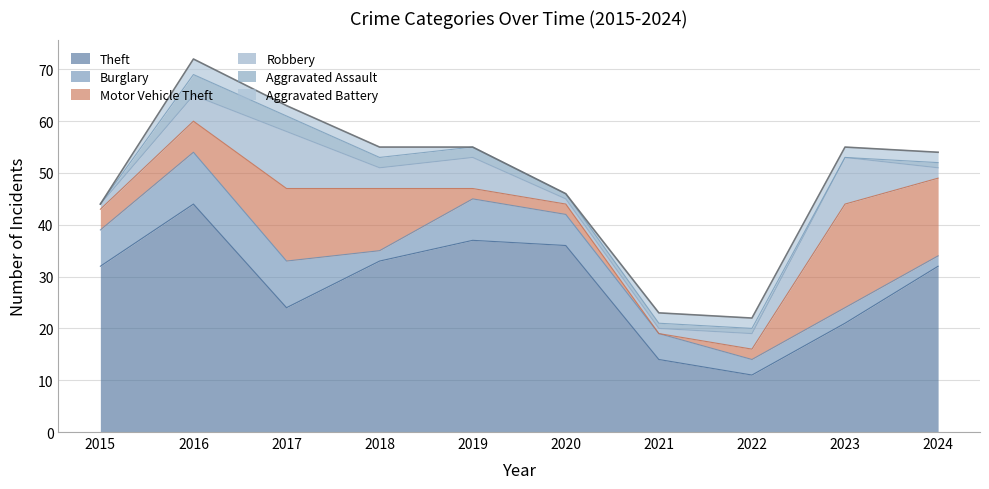

Which category has the highest value across all series?

2016